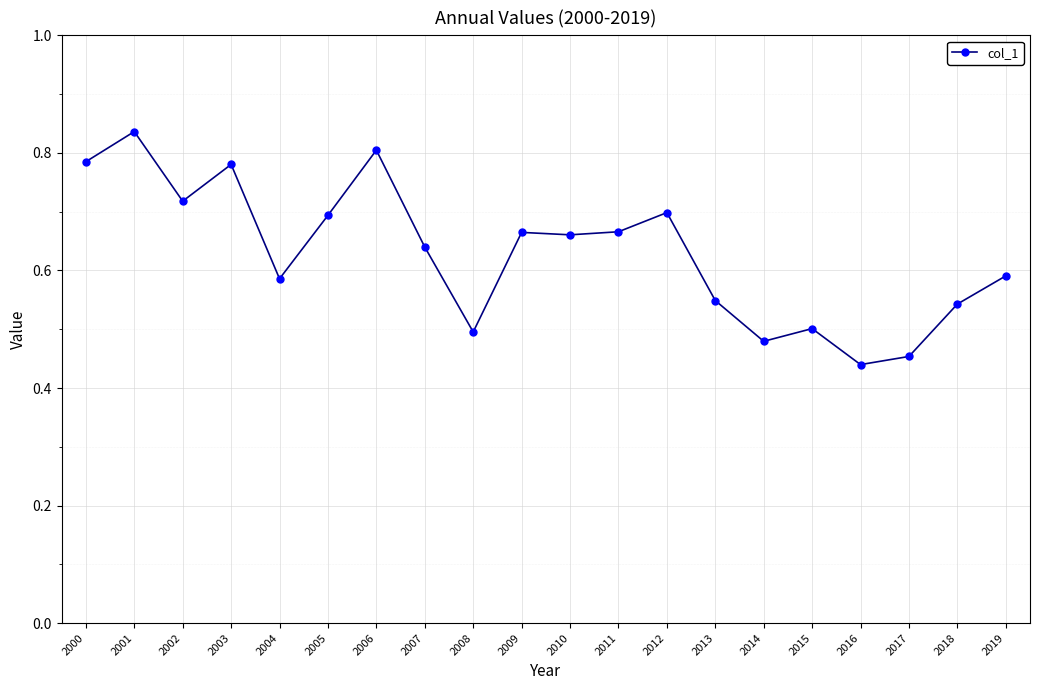

Where is the first local minimum?

2002